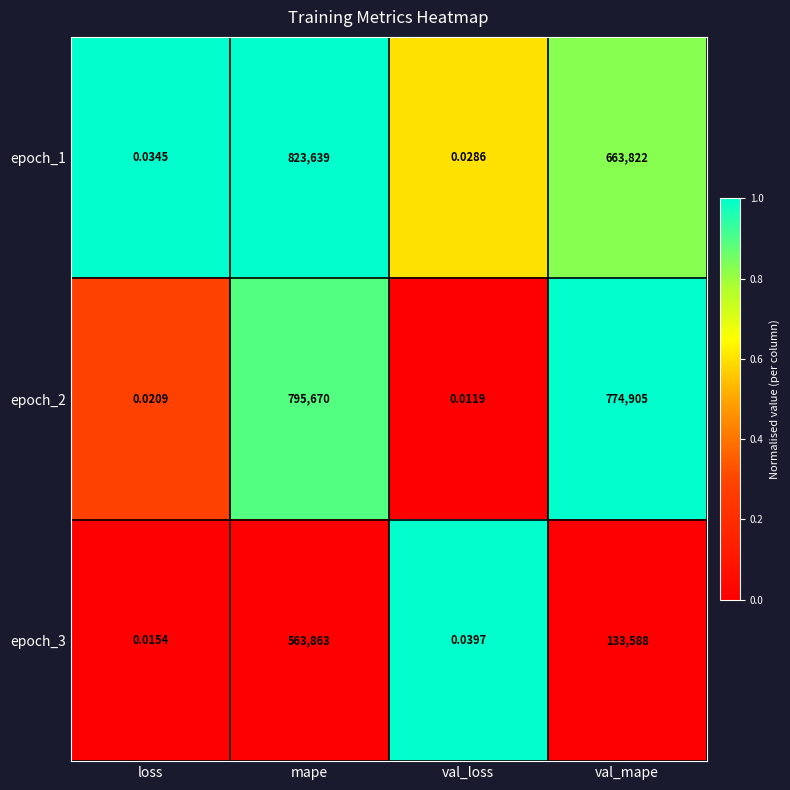

Where does the epoch_2 series first go above 774905?

mape